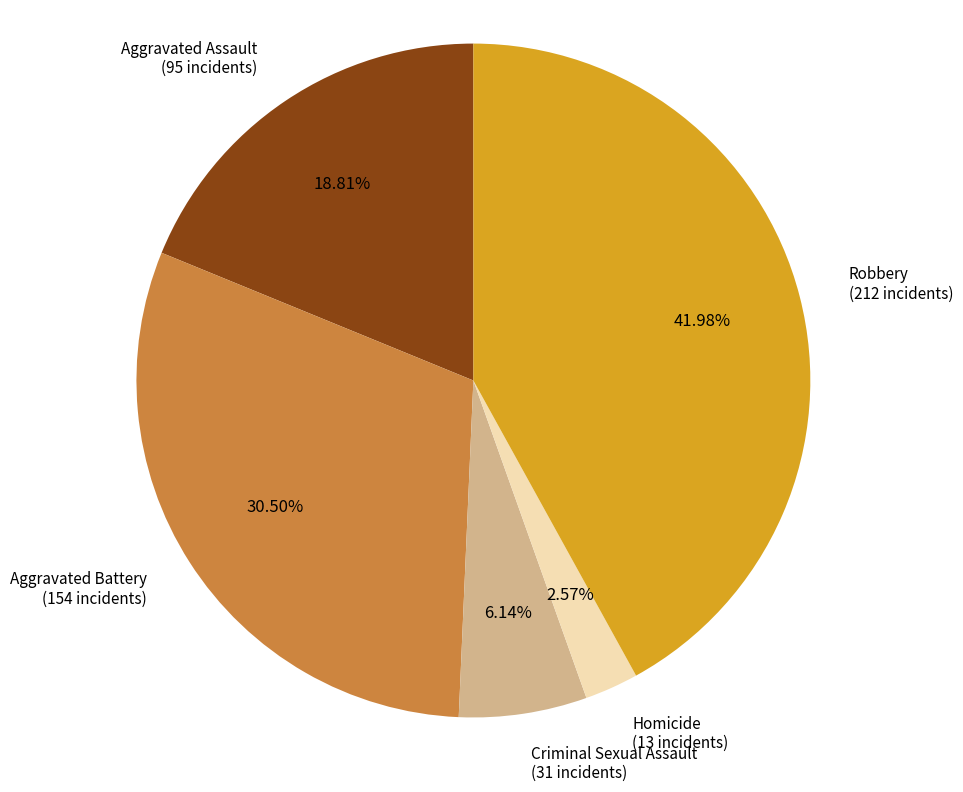

What is the ratio of the value at Robbery to the value at Criminal Sexual Assault?

6.8